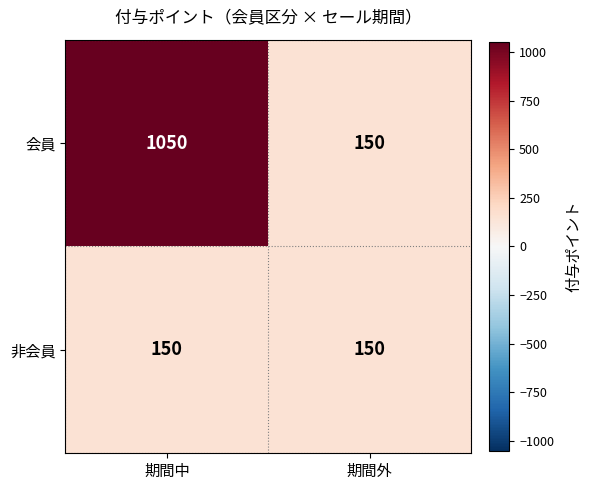

The value of 会員 at 期間中 is 613. True or false?

False